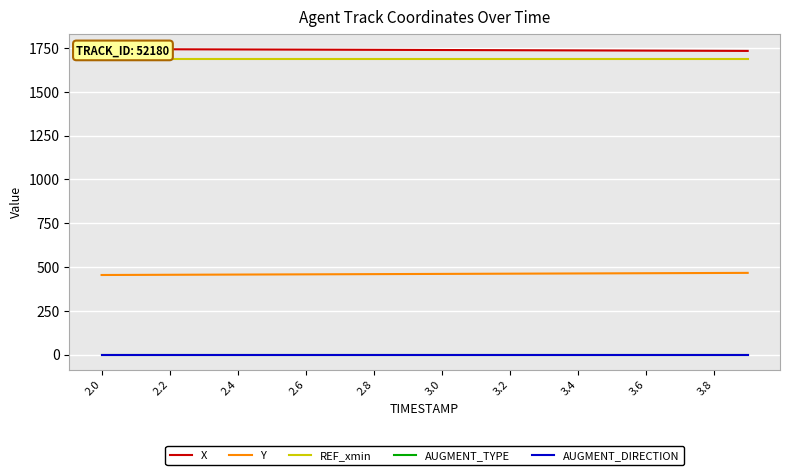

True or false: REF_xmin has a value of 932.3 at 2.0.

False